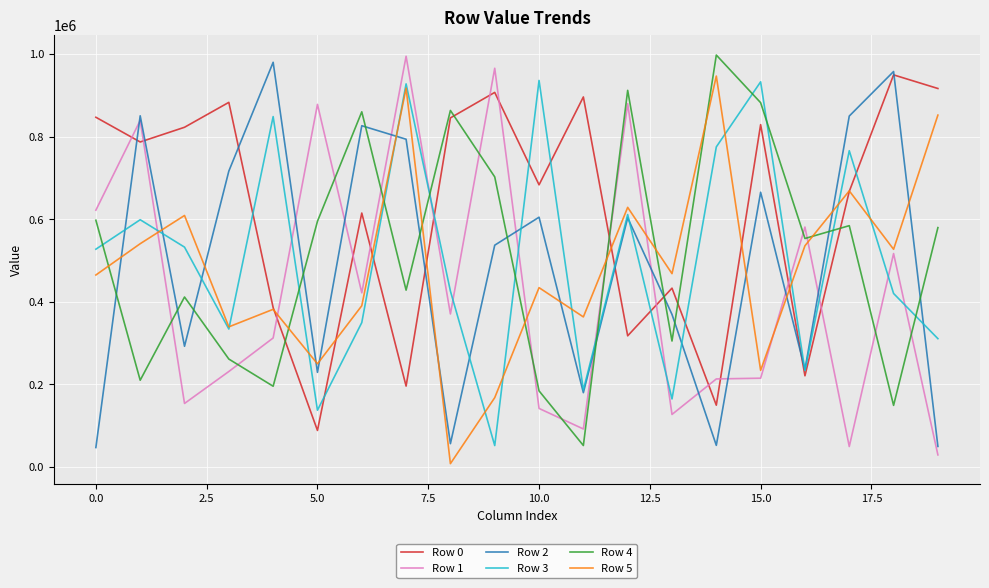

Which series ends up on top after the final intersection of Row 1 and Row 4?

Row 4